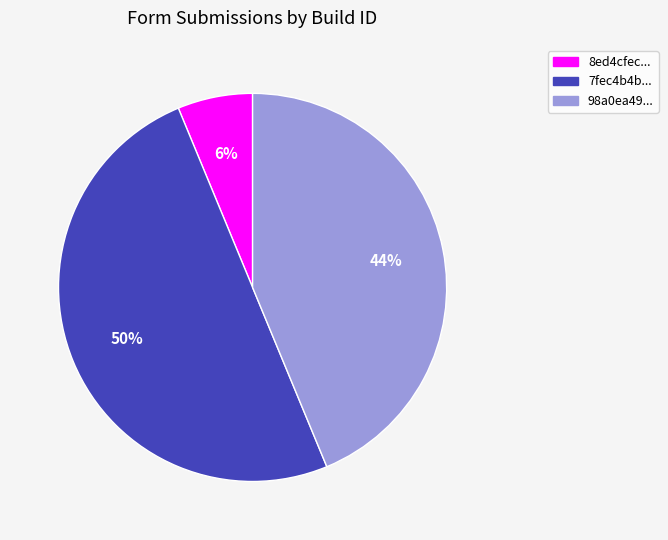

To the nearest percent, what is the average slice percentage?

33%